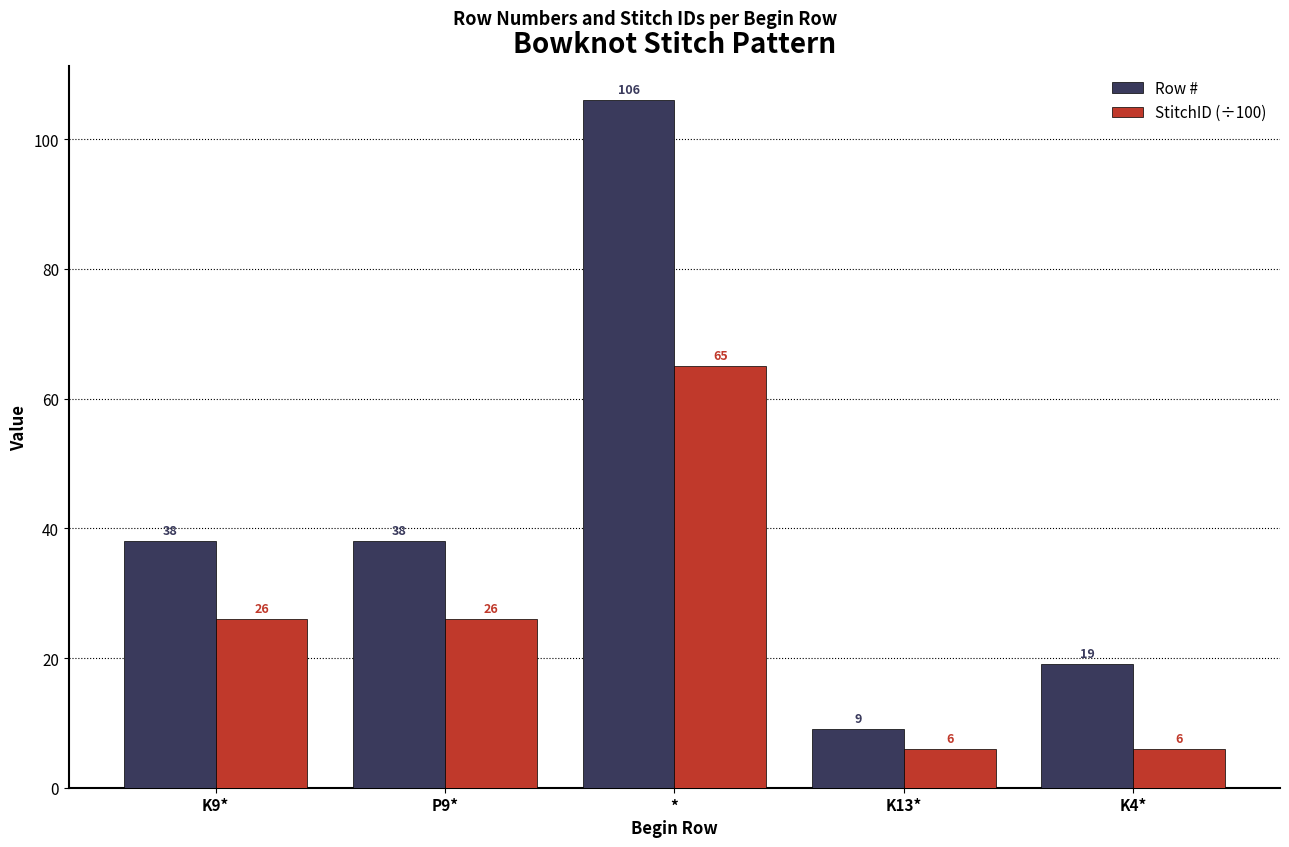

How many StitchID (÷100) values are between 6 and 26?

4